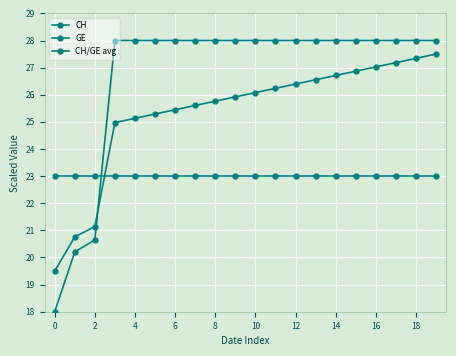

How many times do GE and CH cross each other?

1